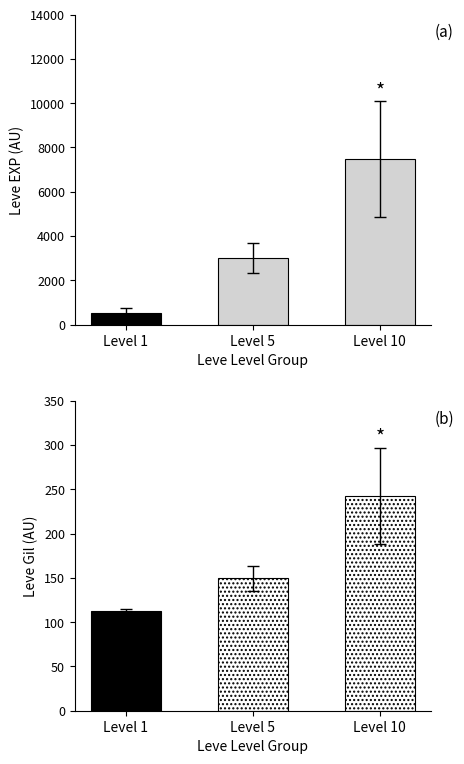

Which category has the highest value across all series?

Level 10